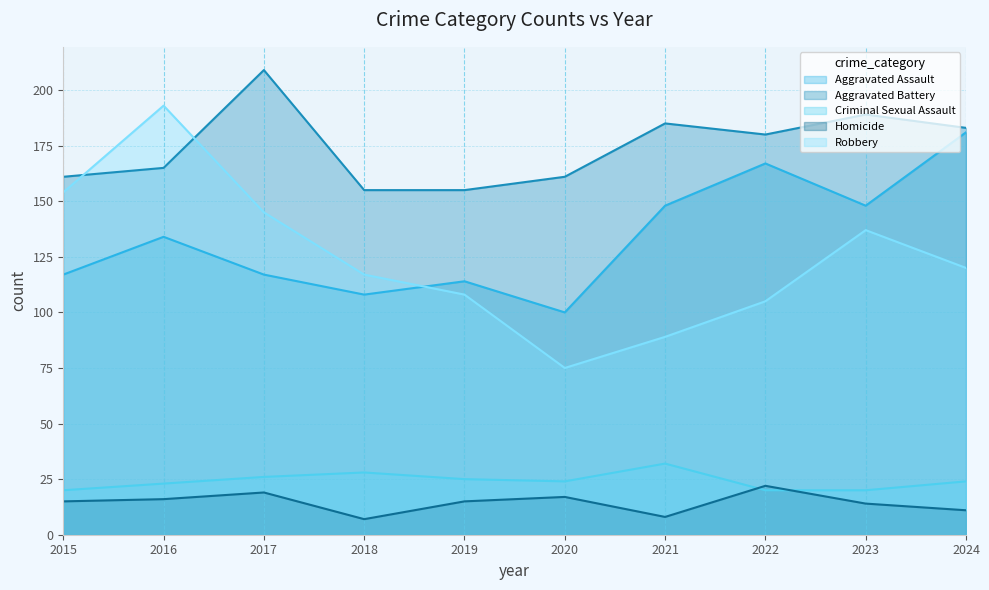

Reading left to right, transcribe all the data shown in this chart.

Aggravated Assault: 117	134	117	108	114	100	148	167	148	181
Aggravated Battery: 161	165	209	155	155	161	185	180	189	183
Criminal Sexual Assault: 20	23	26	28	25	24	32	20	20	24
Homicide: 15	16	19	7	15	17	8	22	14	11
Robbery: 154	193	145	117	108	75	89	105	137	120